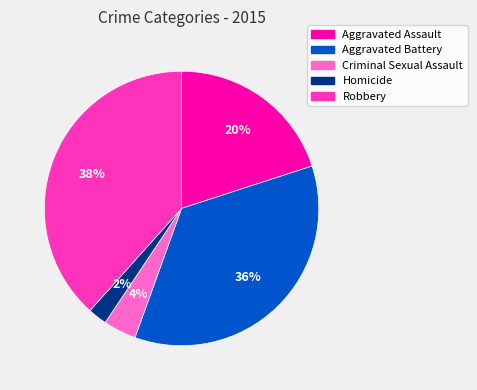

Between Criminal Sexual Assault and Robbery, which is larger?

Robbery